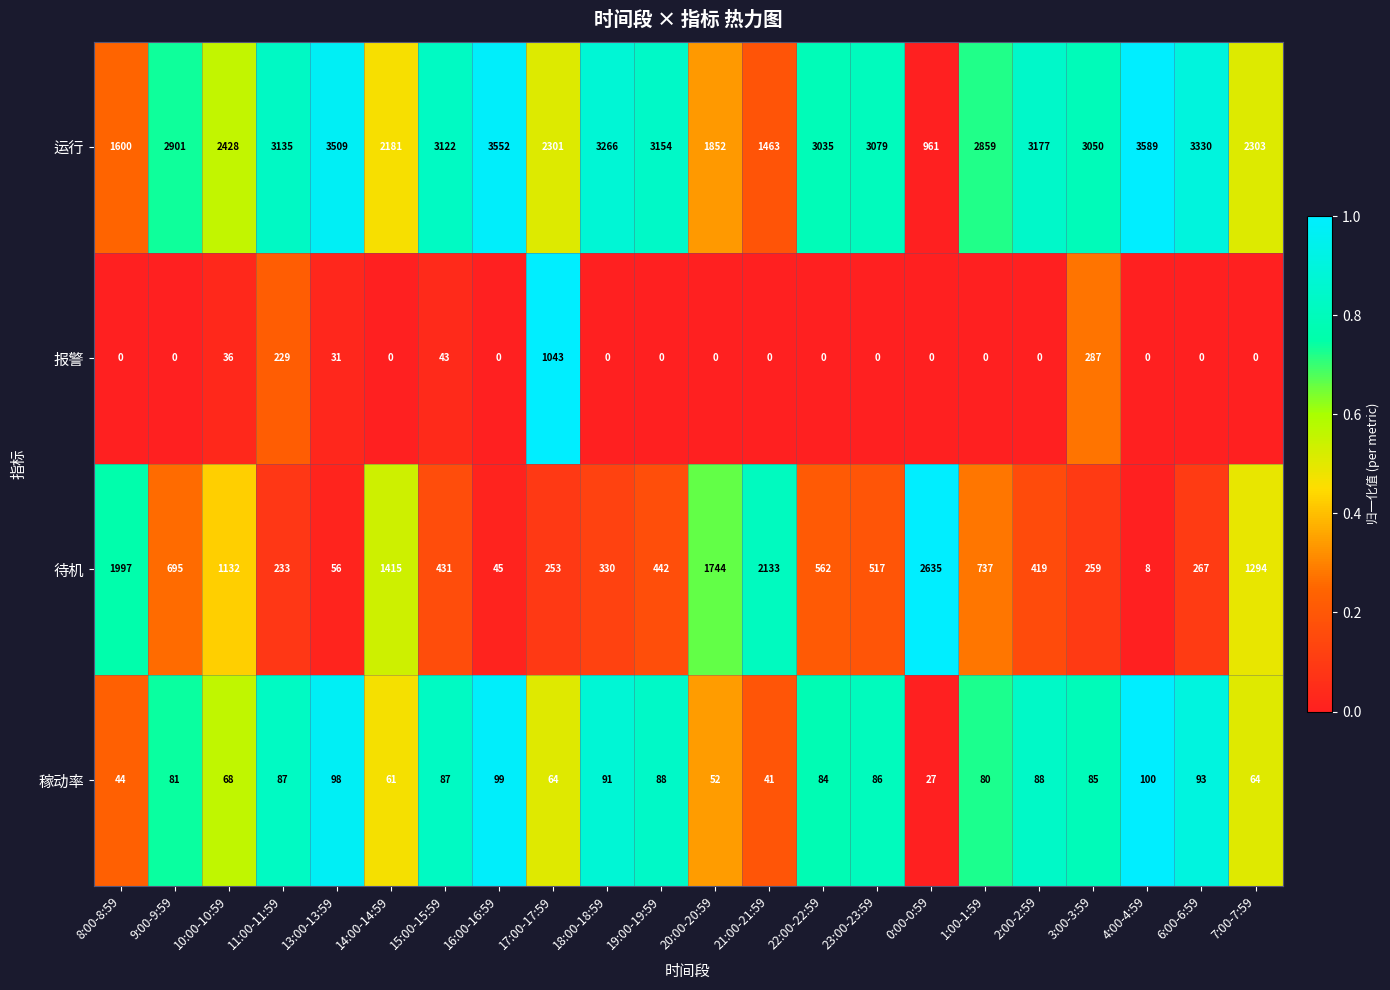

What is the difference between the maximum and minimum values in the 稼动率 series?

73